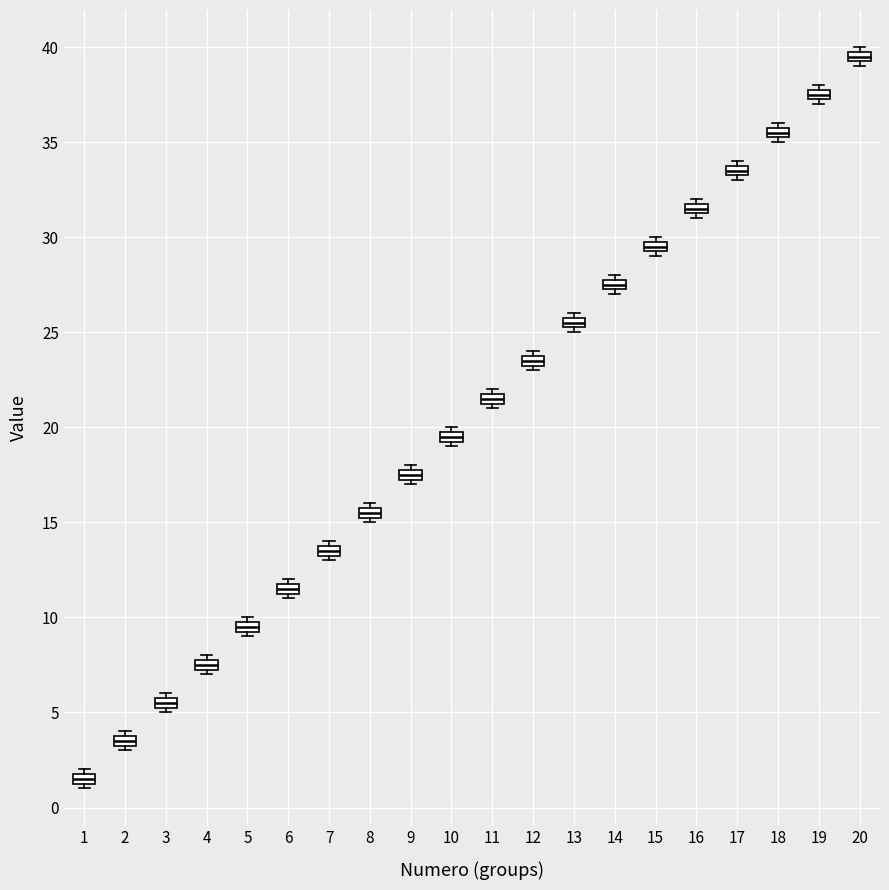

Where is the lower edge of the box at x = 18 on the y-axis? The values are not printed on the chart, so give them approximately, as read against the axis.

35.5